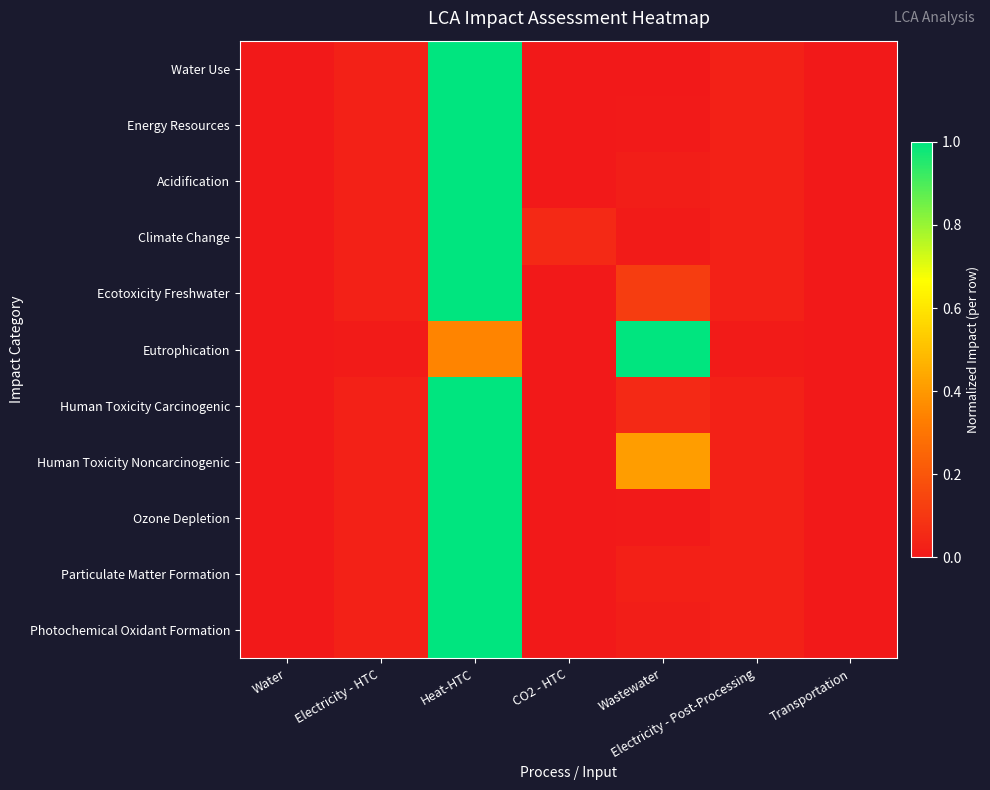

Which series has the largest total across all categories?

Human Toxicity Noncarcinogenic